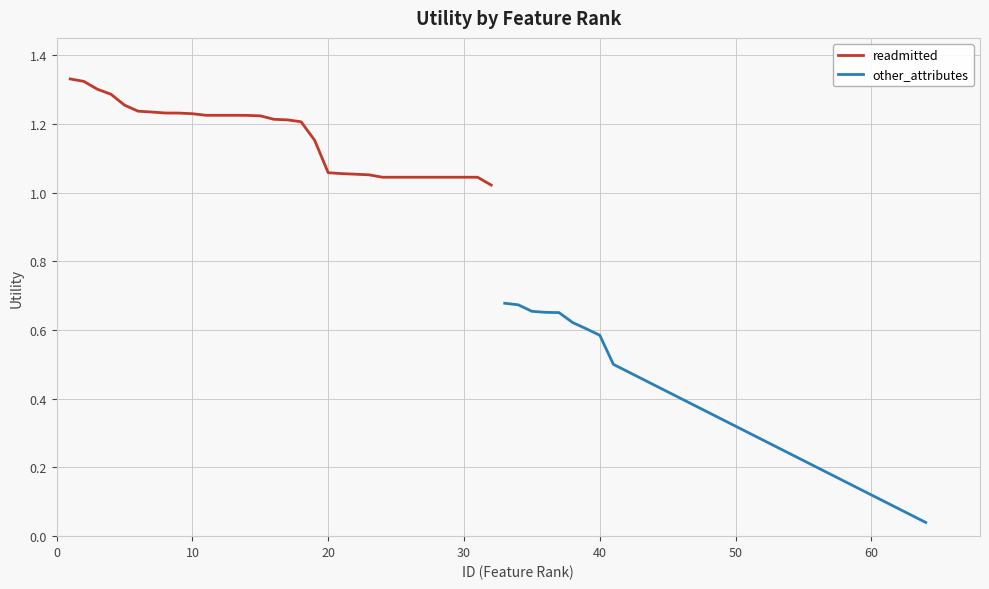

What are all the series names shown in the legend?

readmitted, other_attributes